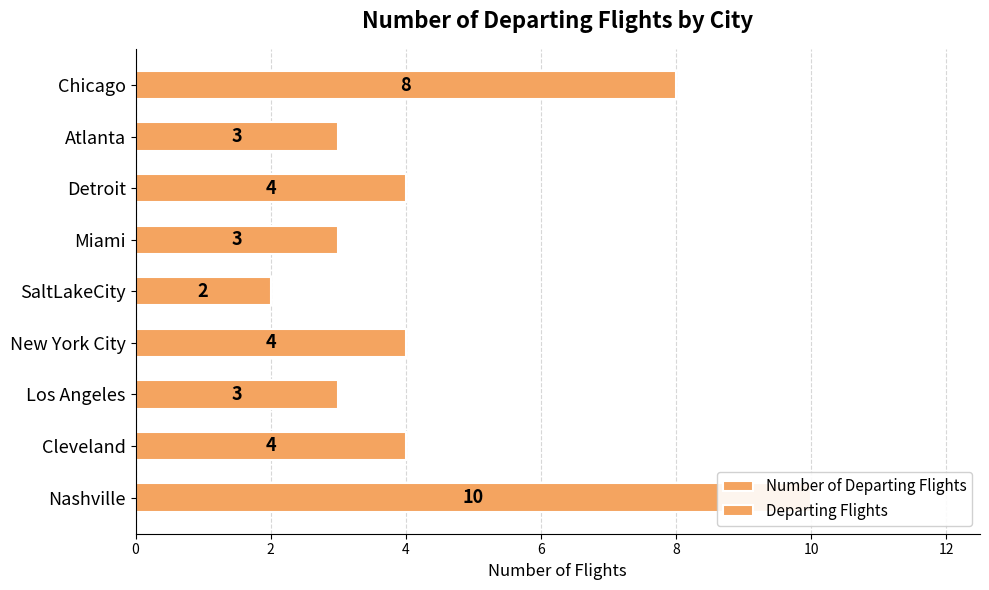

How many values in the Number of Departing Flights series are below 4?

4